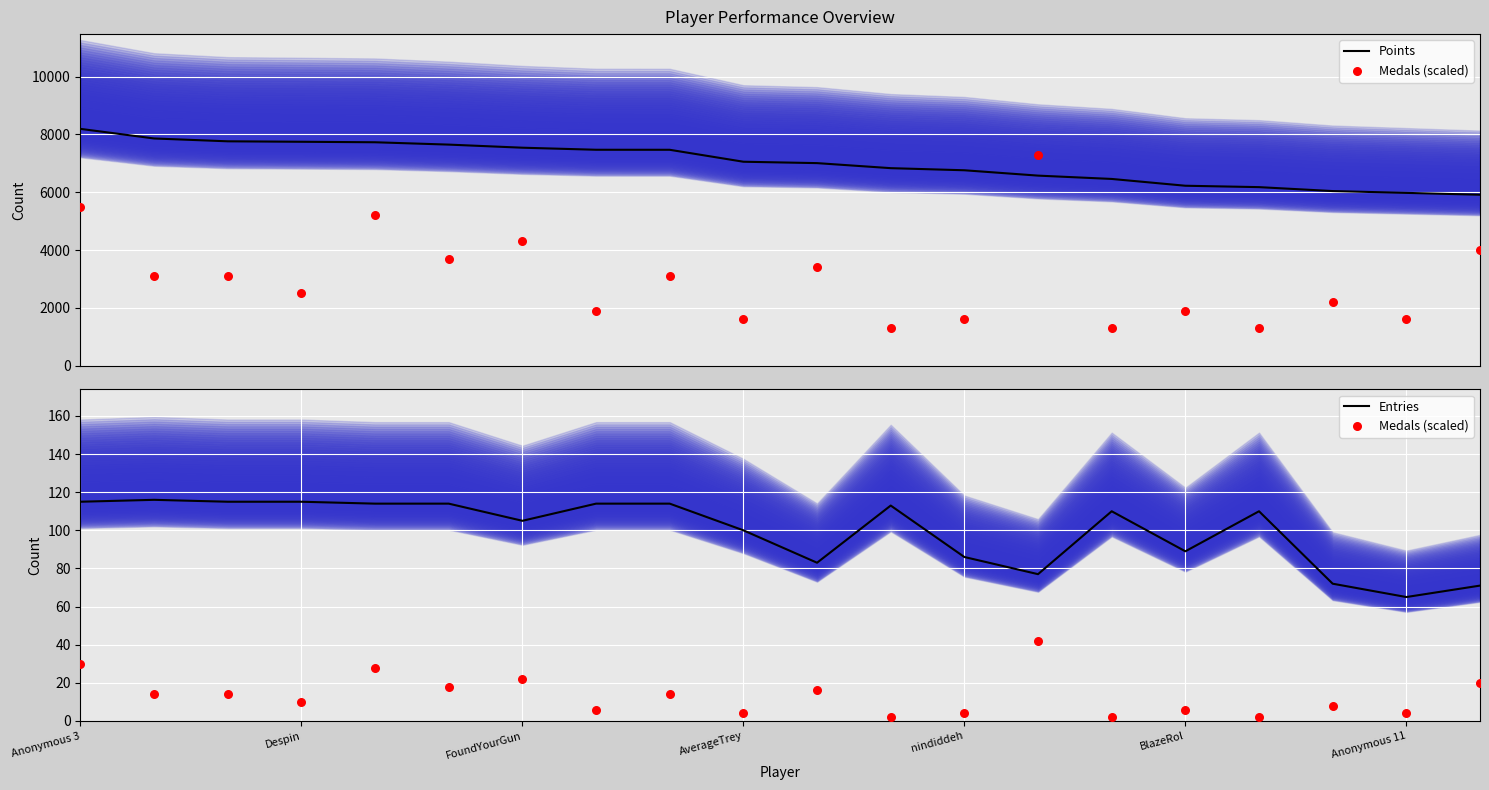

What are all the series names shown in the legend?

Points, Medals (scaled), Entries